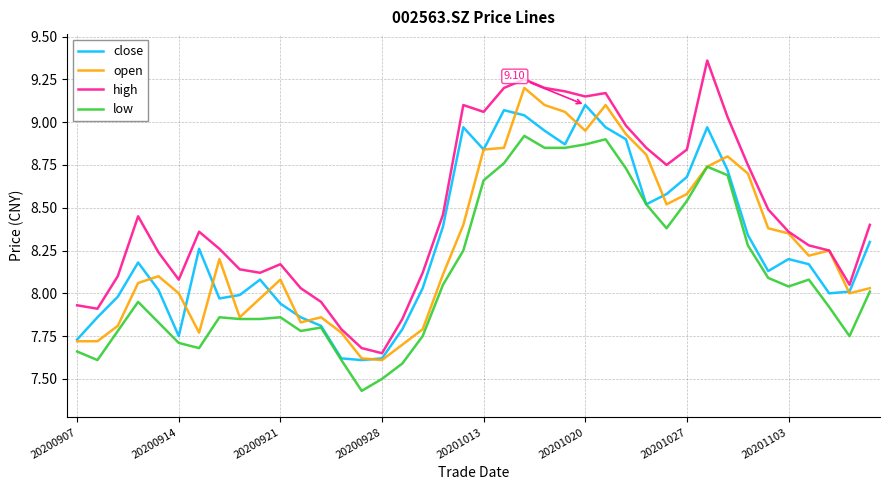

Which series has the largest total across all categories?

high